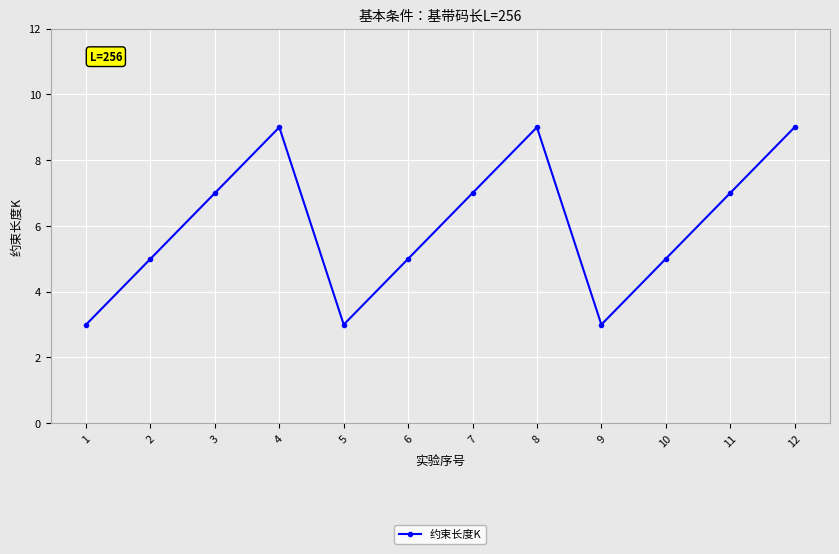

Reading left to right, transcribe all the data shown in this chart.

3	5	7	9	3	5	7	9	3	5	7	9